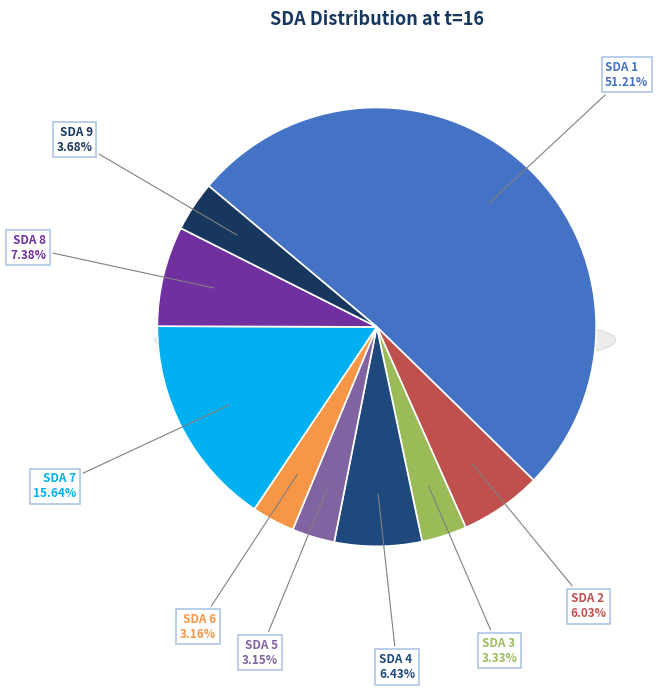

Count the number of slices in the pie.

9